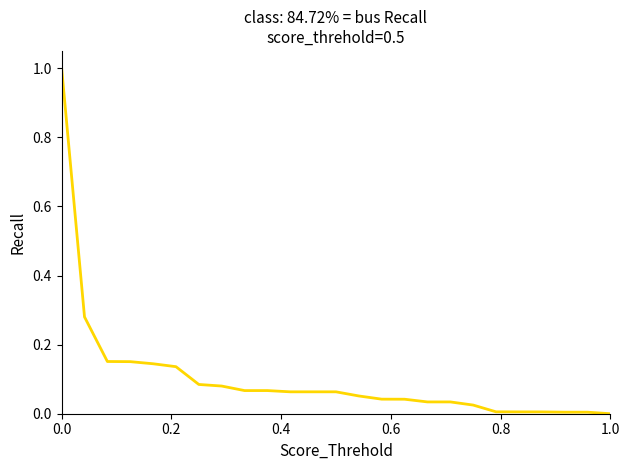

How many categories are shown in the chart?

25